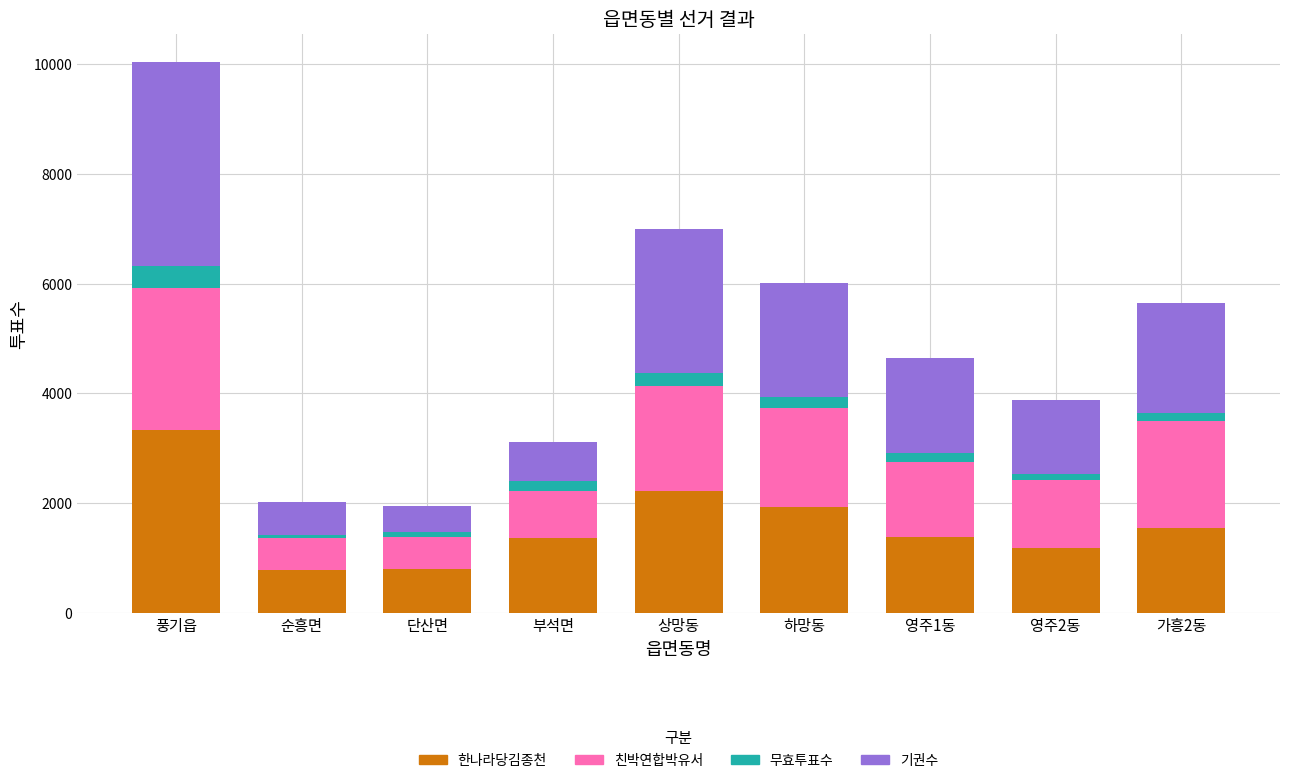

What is the minimum value for 한나라당김종천?

774